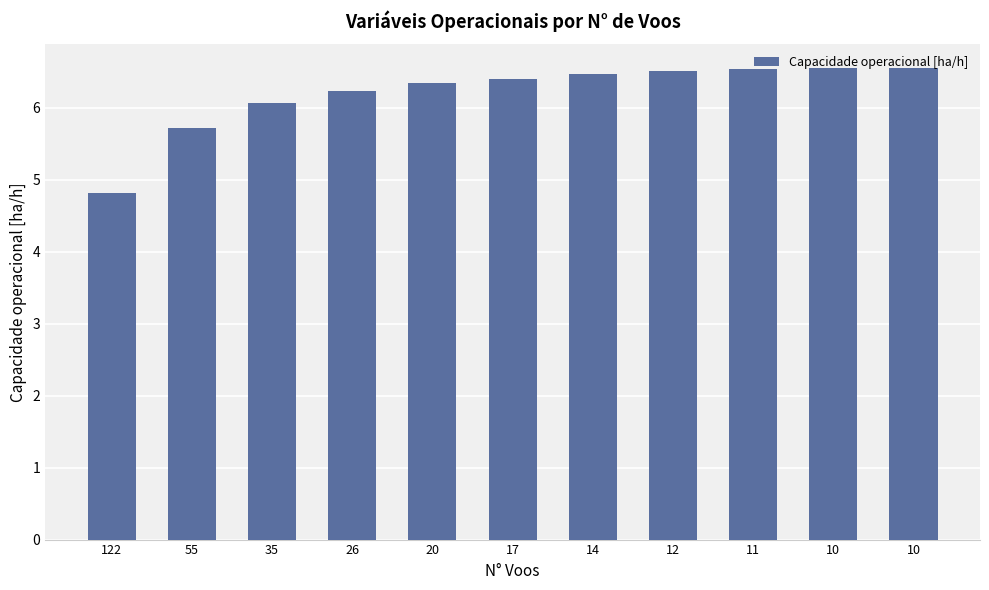

What is the difference between the maximum and minimum values?

1.7